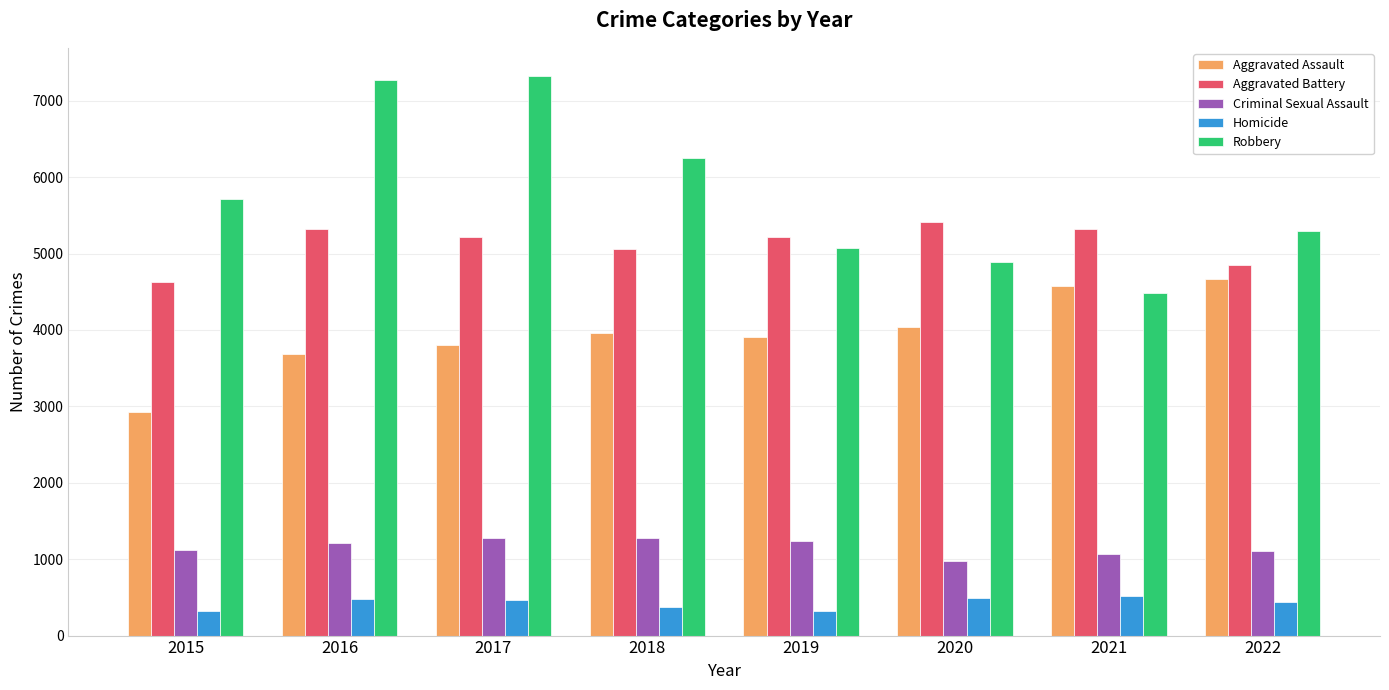

How many series are shown in this chart?

5